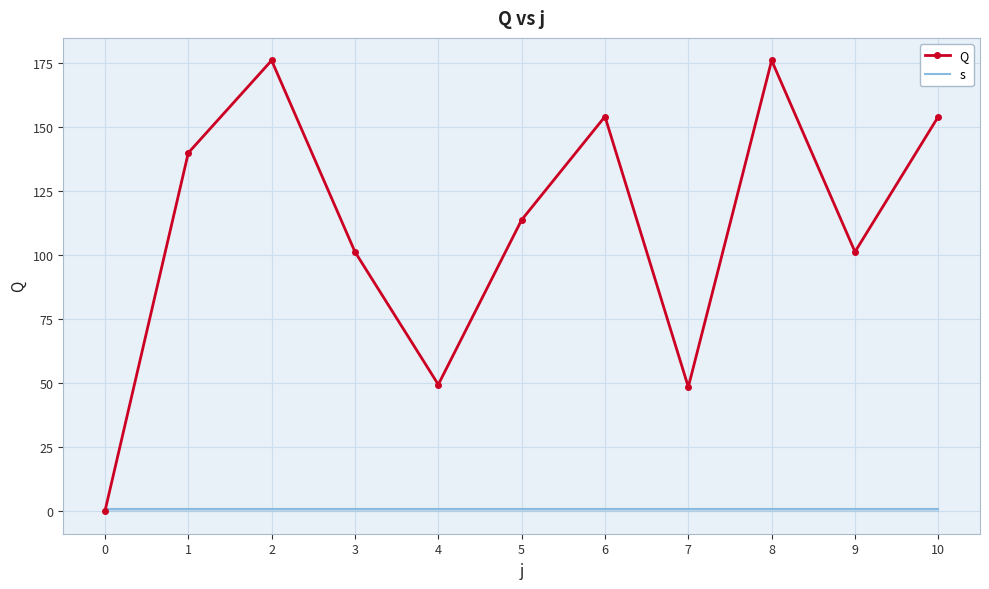

Is the value of s at 5 greater than the value of Q at 6?

No